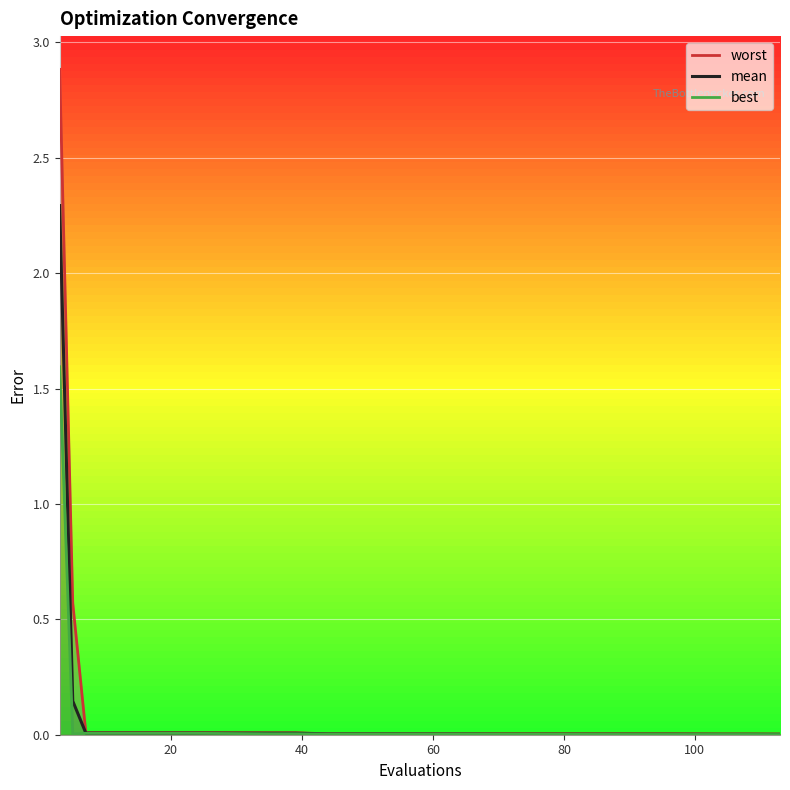

List the series in order of their peak value, highest first.

worst, mean, best